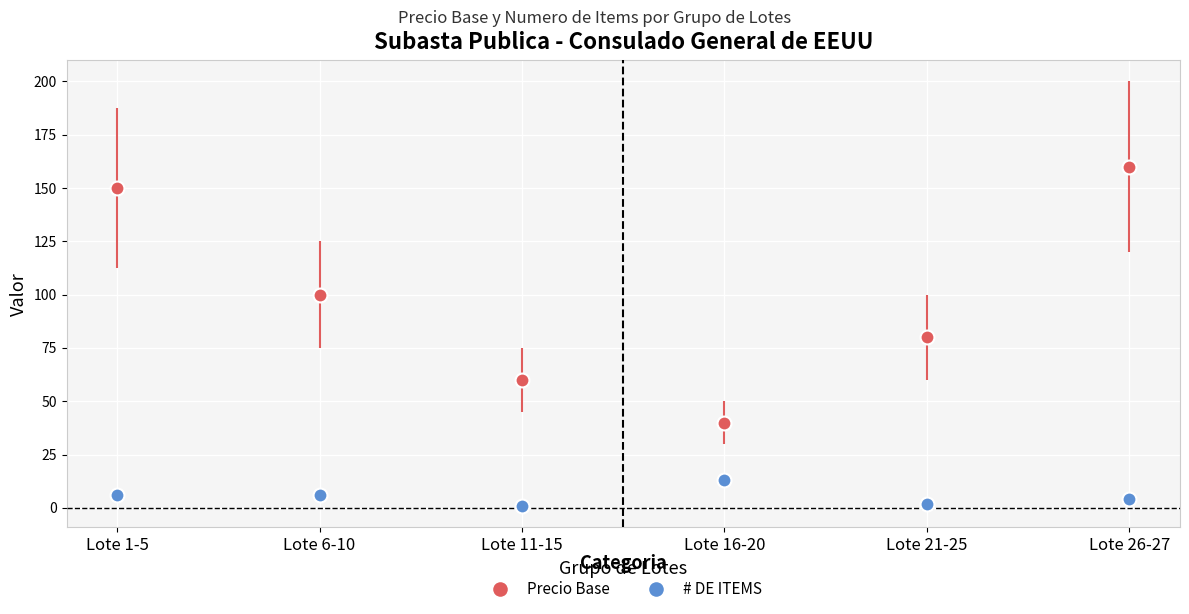

Reading left to right, extract all data points from this chart.

Precio Base: 150	100	60	40	80	160
# DE ITEMS: 6	6	1	13	2	4